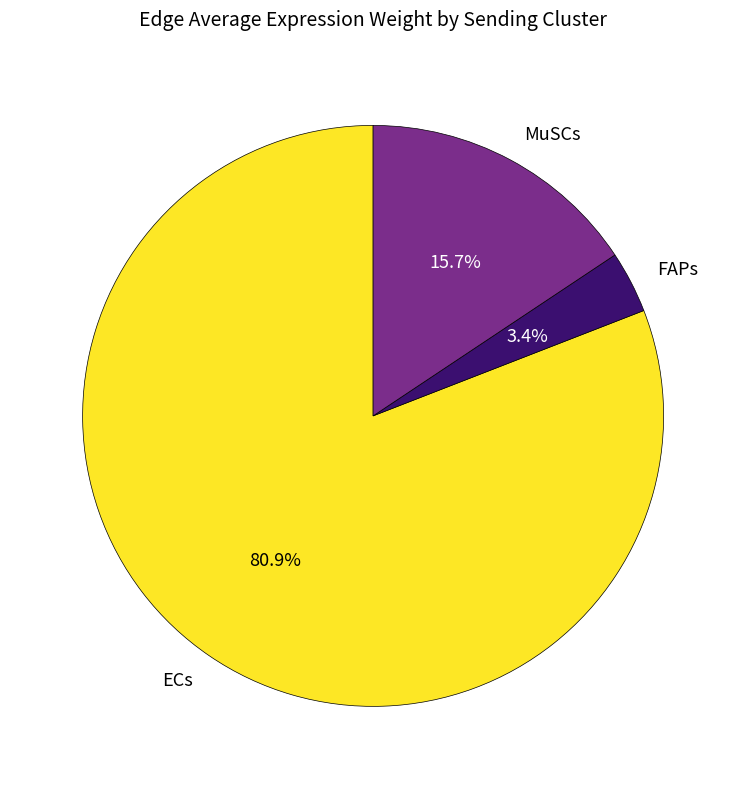

Approximately how many times larger is the value at ECs compared to MuSCs?

5.2